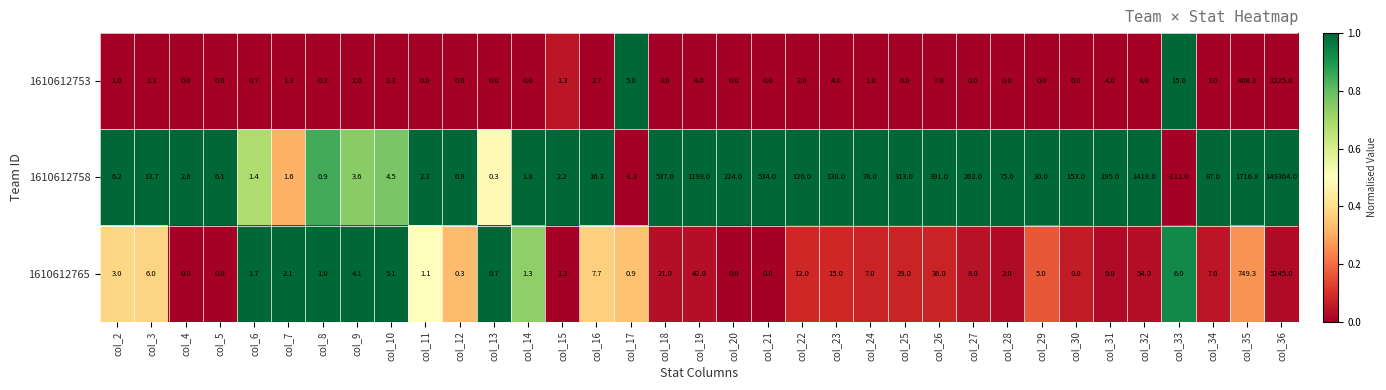

Which series has the largest total across all categories?

1610612758